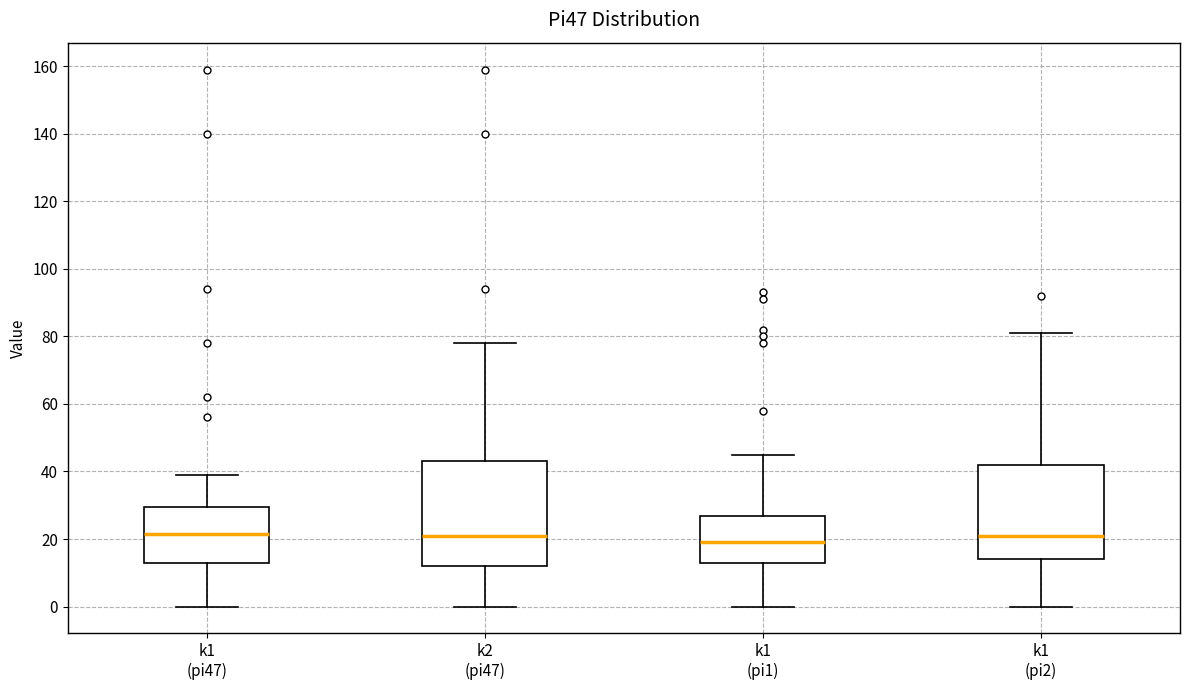

Comparing the boxes themselves (not the whiskers), which one is the tallest?

k2 (pi47)